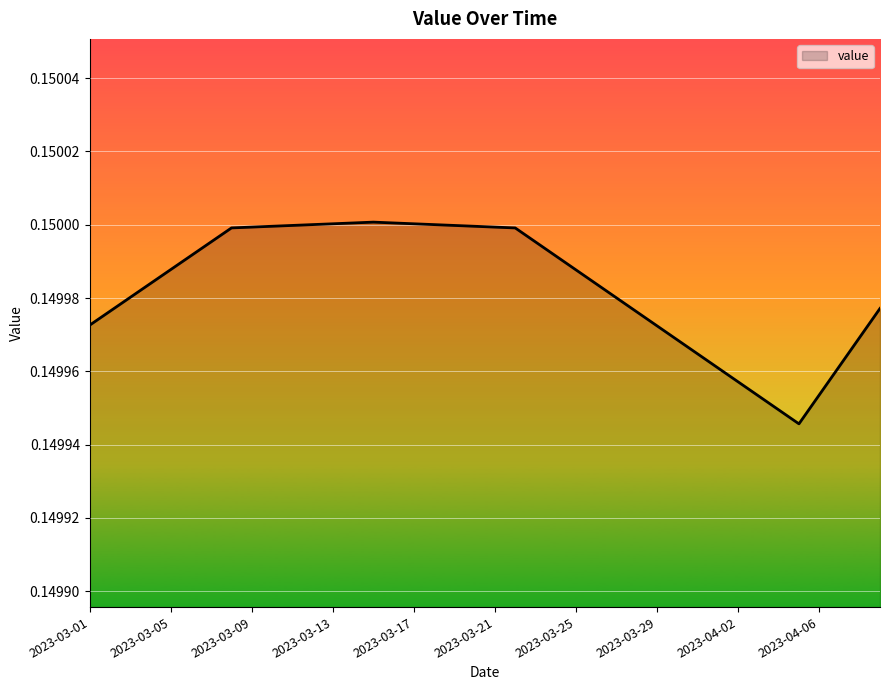

How many lines are shown in the chart?

1